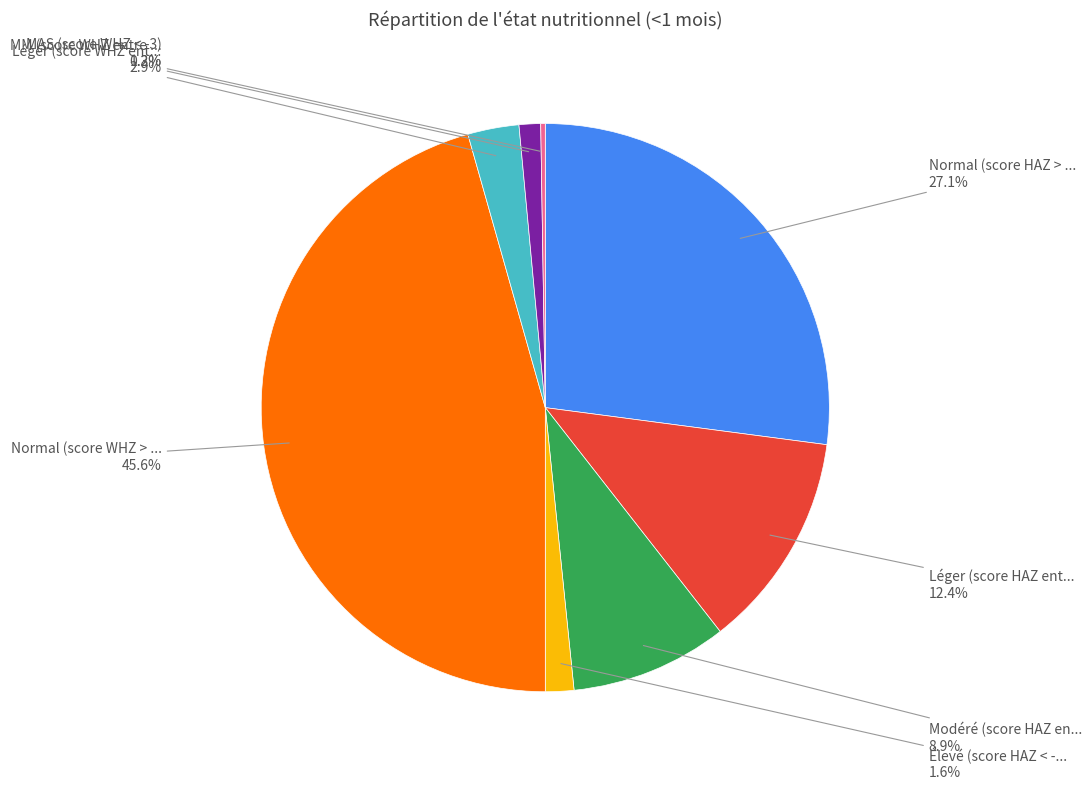

Does any single category account for the majority?

No